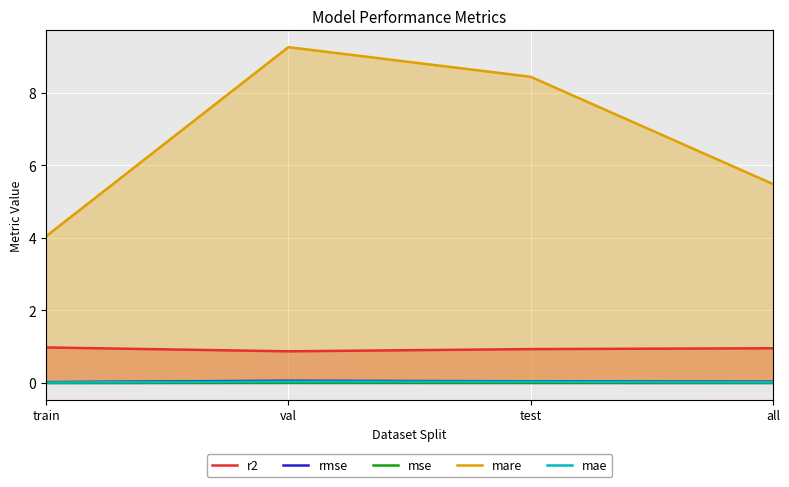

True or false: rmse and mae intersect in this chart.

False